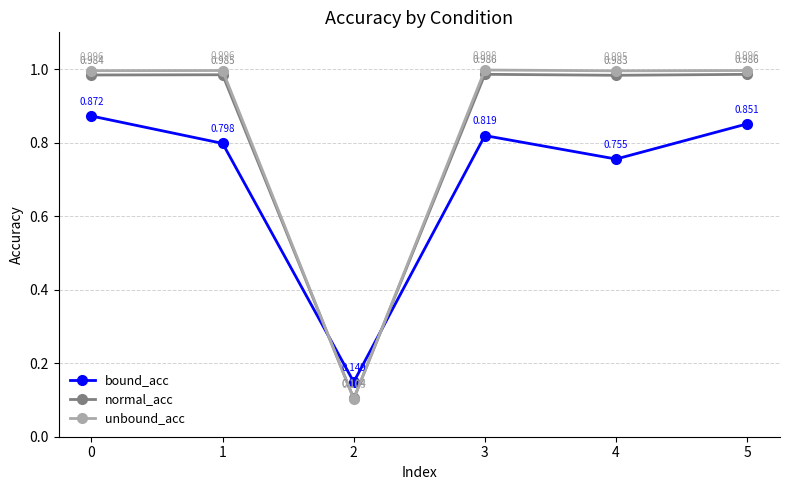

How many distinct data groups are displayed?

3